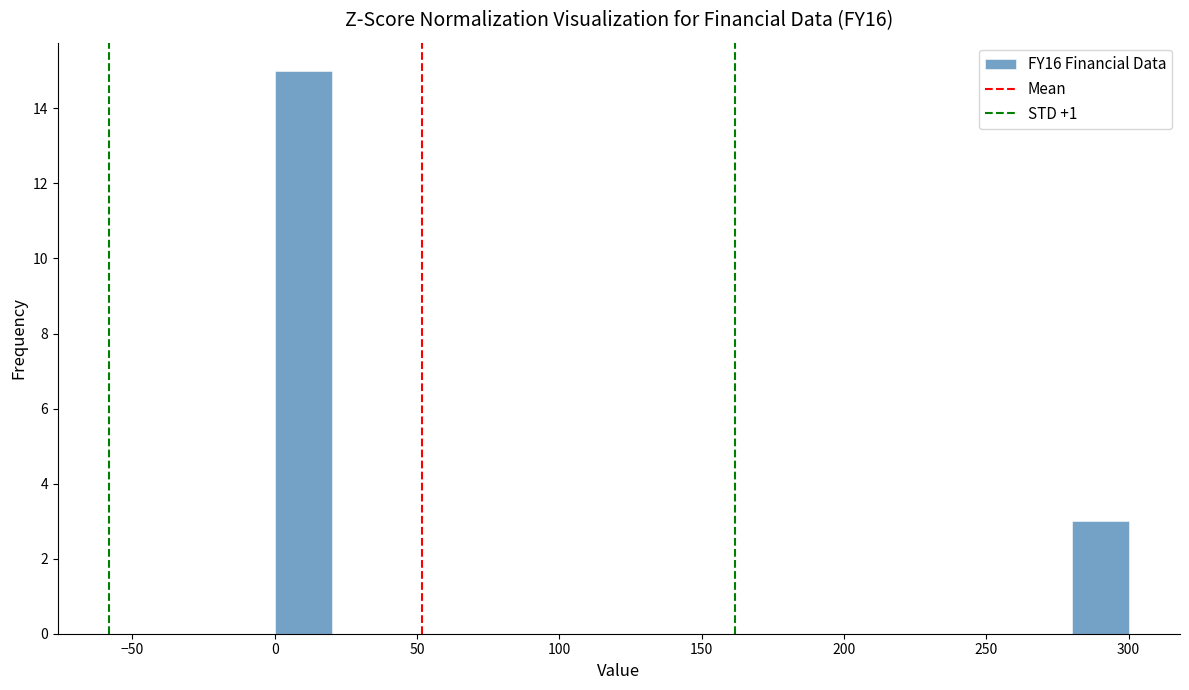

Reading left to right, transcribe this chart: for each bar, give the range it covers on the x-axis and its height. Neither the bar edges nor the heights are printed on the chart, so give them approximately, as read against the axes.

0 to 20: 15
20 to 40: 0
40 to 60: 0
60 to 80: 0
80 to 100: 0
100 to 120: 0
120 to 140: 0
140 to 160: 0
160 to 180: 0
180 to 200: 0
200 to 220: 0
220 to 240: 0
240 to 260: 0
260 to 280: 0
280 to 300: 3